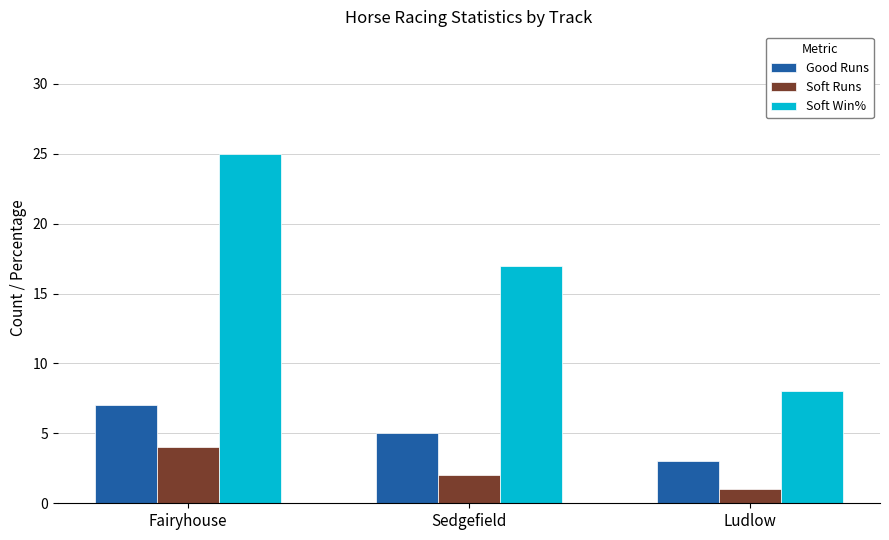

What is the label of the 2nd bar from the right?

Sedgefield